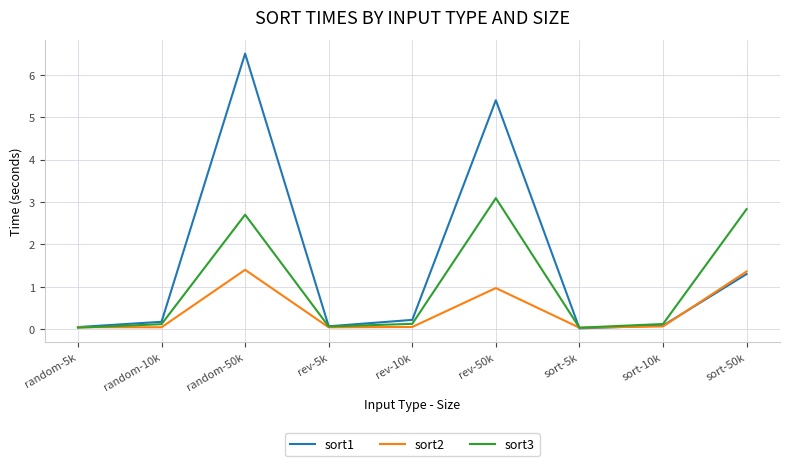

What is the sum of the sort1 values at rev-10k and rev-5k?

0.3